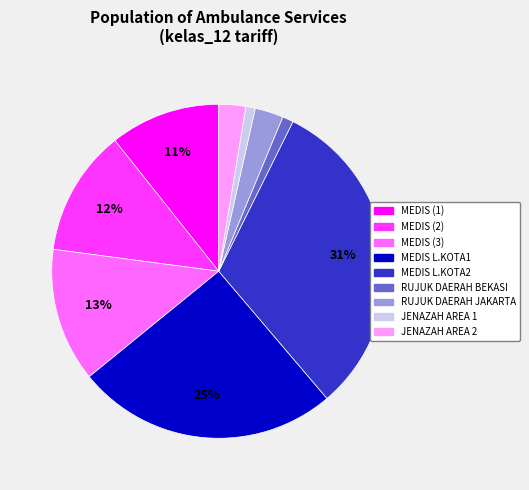

Is there any slice that represents more than half of the pie?

No